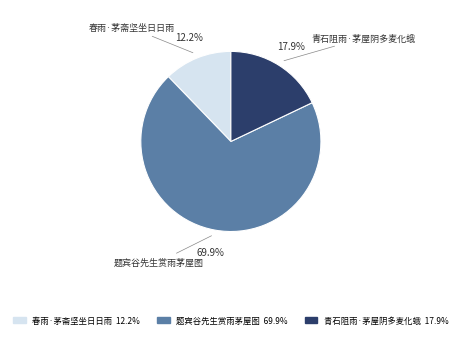

Rank the categories by value from lowest to highest.

春雨·茅斋坚坐日日雨, 青石阻雨·茅屋阴多麦化蛾, 题宾谷先生赏雨茅屋图